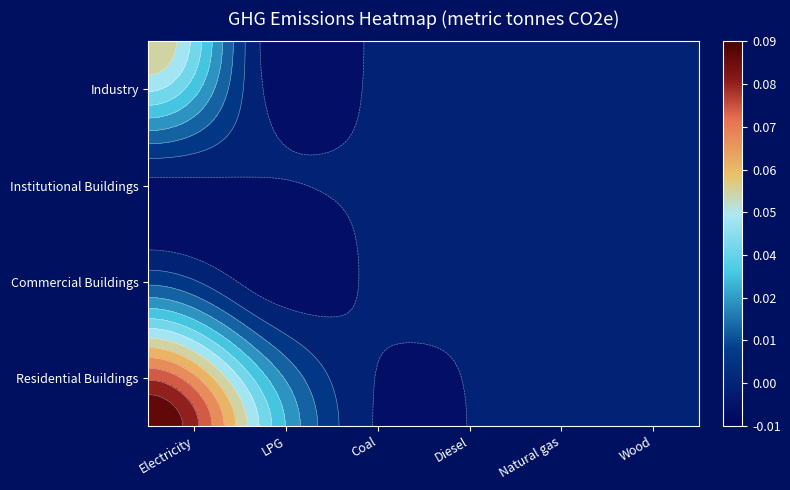

Rank the series at Wood from lowest to highest value.

Residential Buildings, Commercial Buildings, Institutional Buildings, Industry